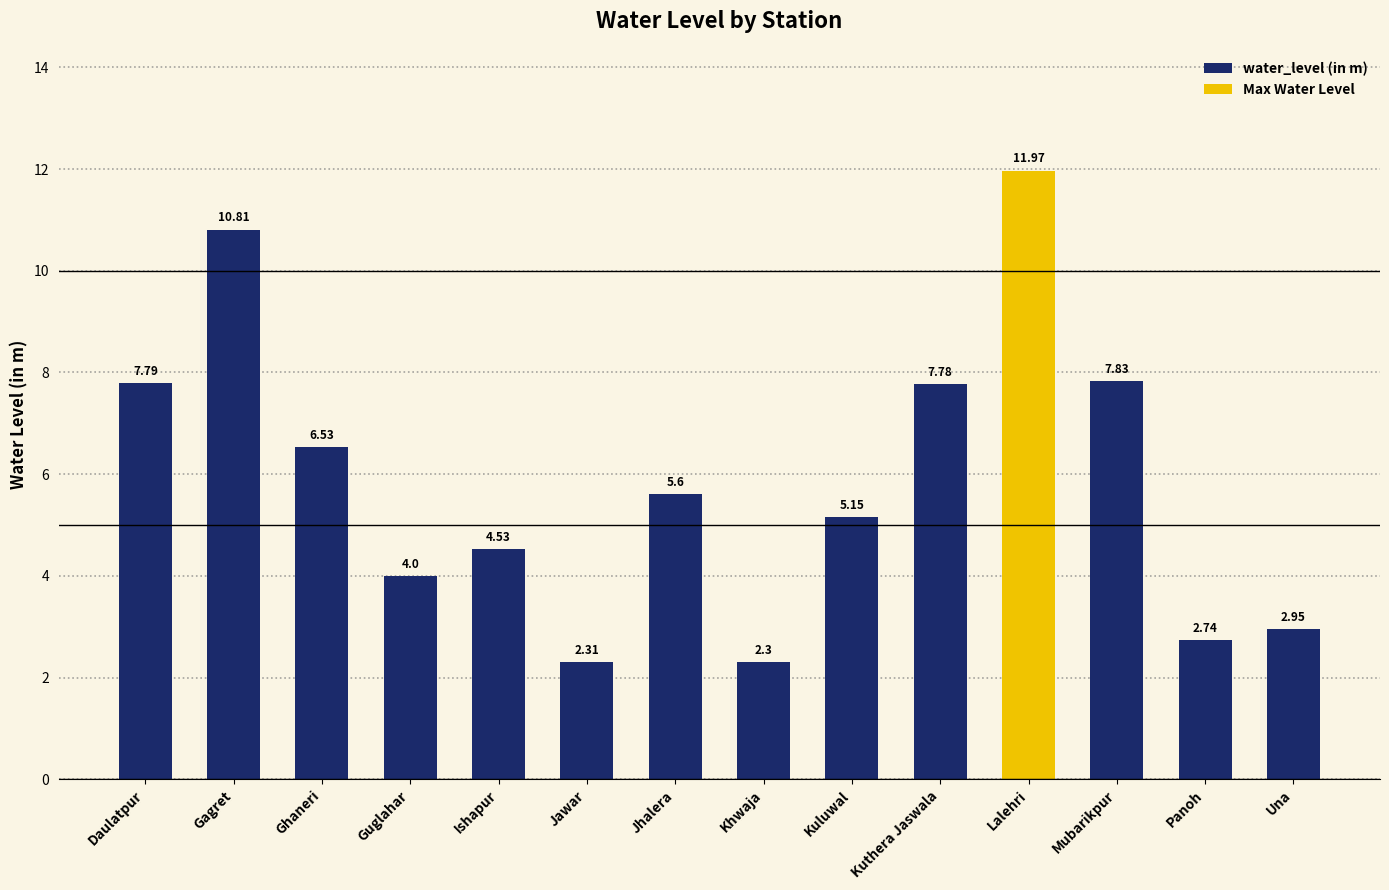

What is the greatest value displayed?

12.0